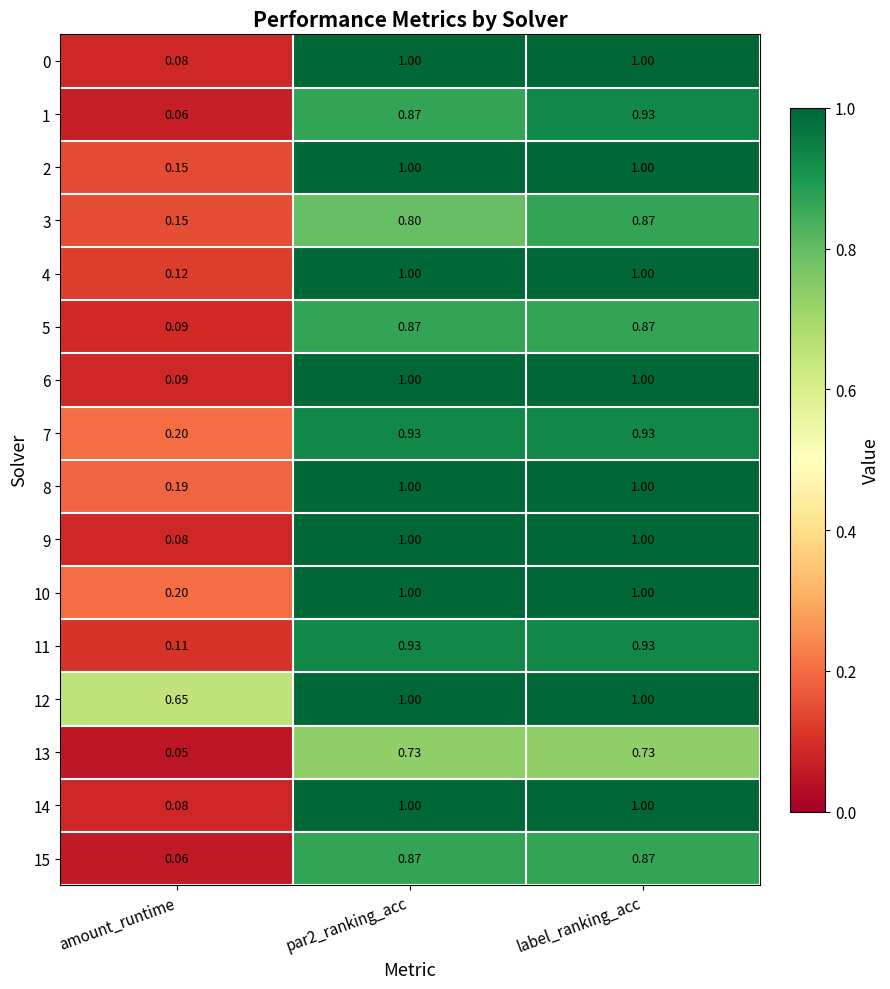

At which category does the chart reach its minimum across all series?

amount_runtime